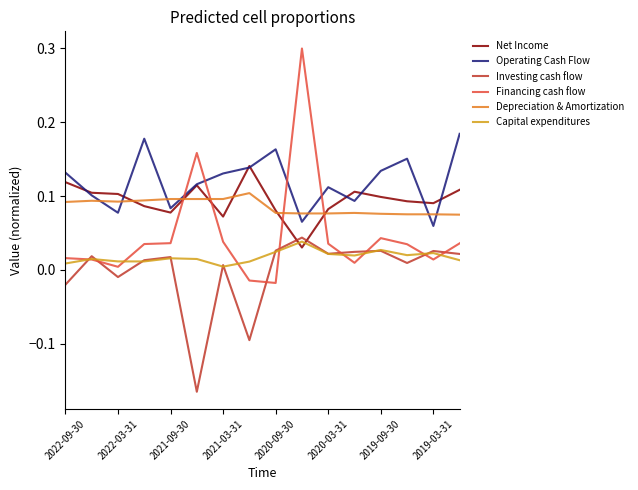

What is the greatest value displayed?

0.3